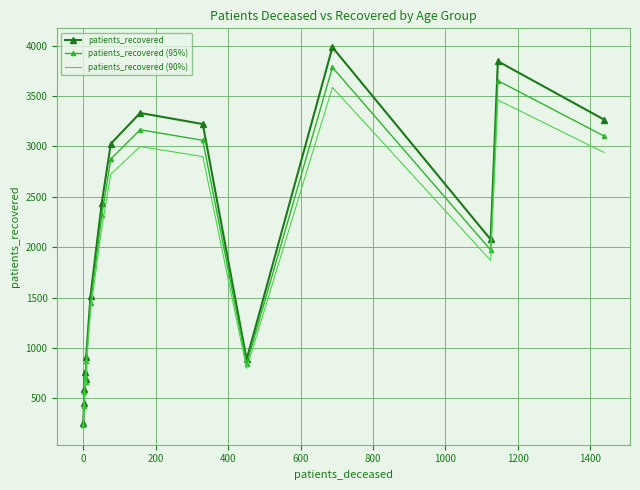

Rank the series at 0 from highest to lowest value.

patients_recovered, patients_recovered (95%), patients_recovered (90%)